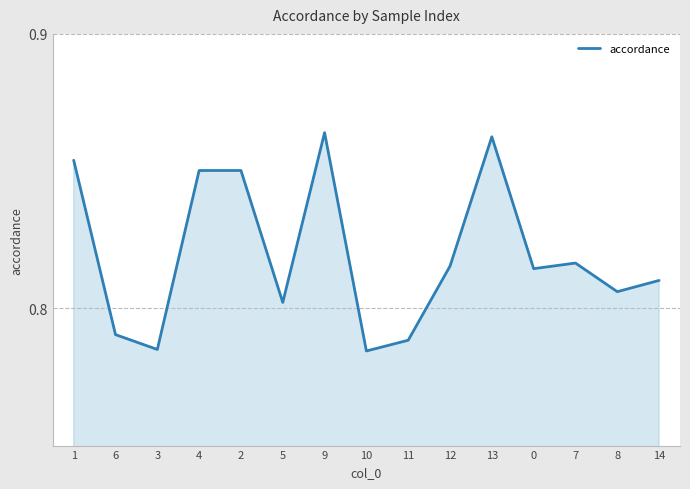

What position from the right is 4?

12